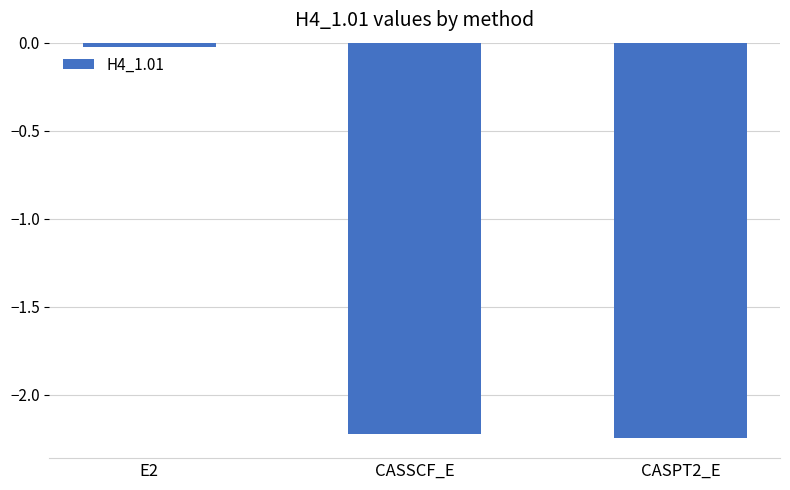

Which label corresponds to the smallest value in the chart?

CASPT2_E